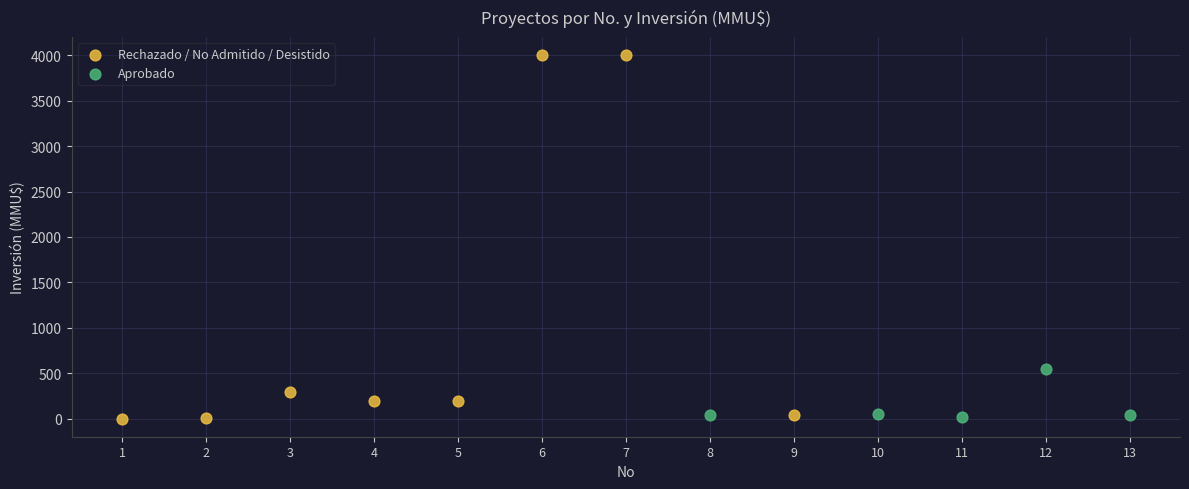

Which series reaches the maximum Y coordinate?

Rechazado / No Admitido / Desistido